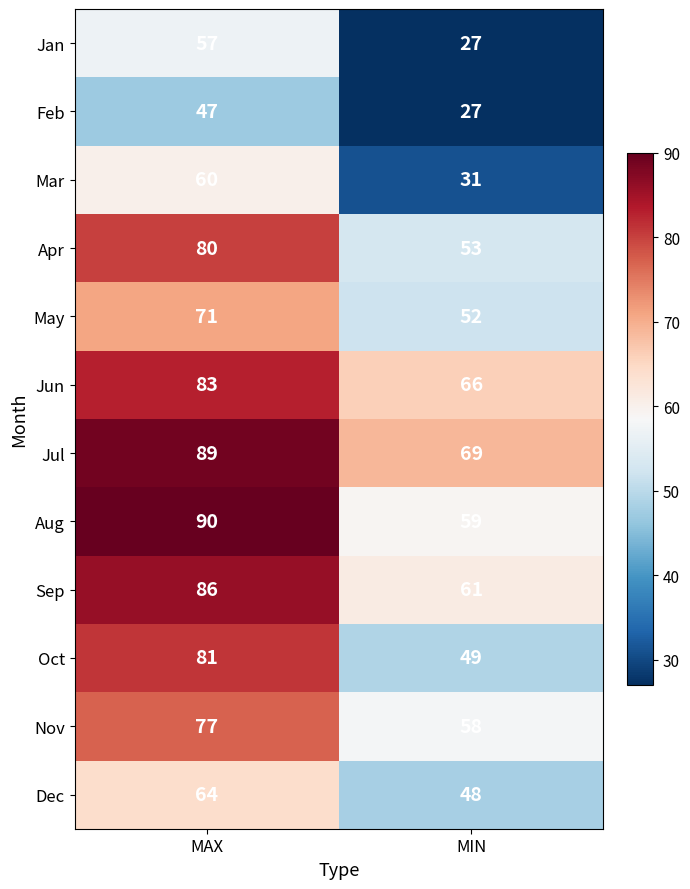

The Sep series shows 109 at MIN. True or false?

False